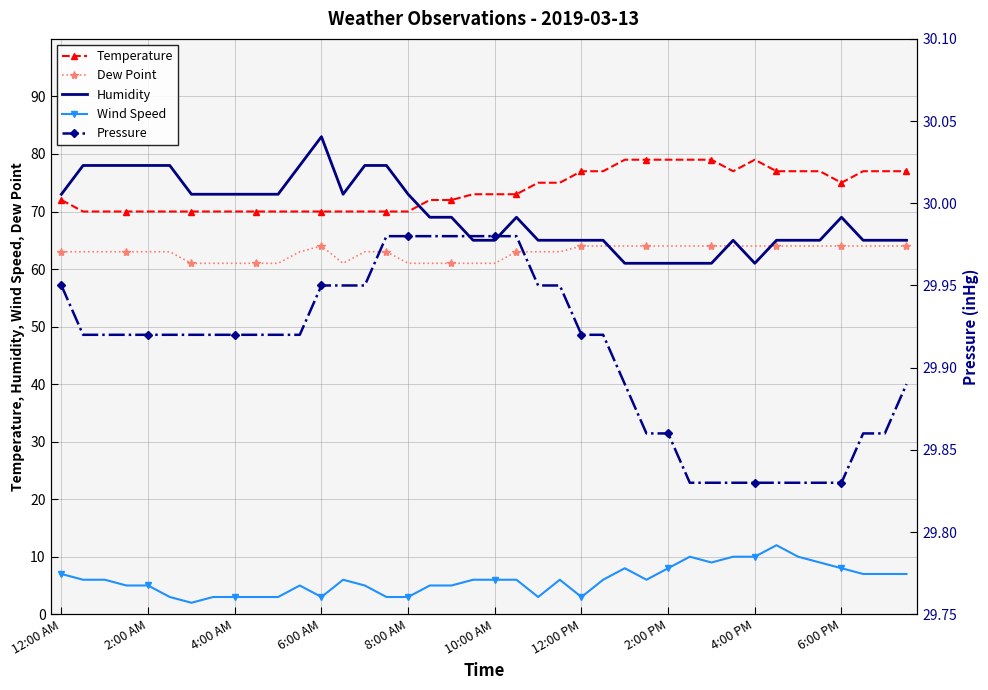

True or false: Temperature and Dew Point intersect in this chart.

False